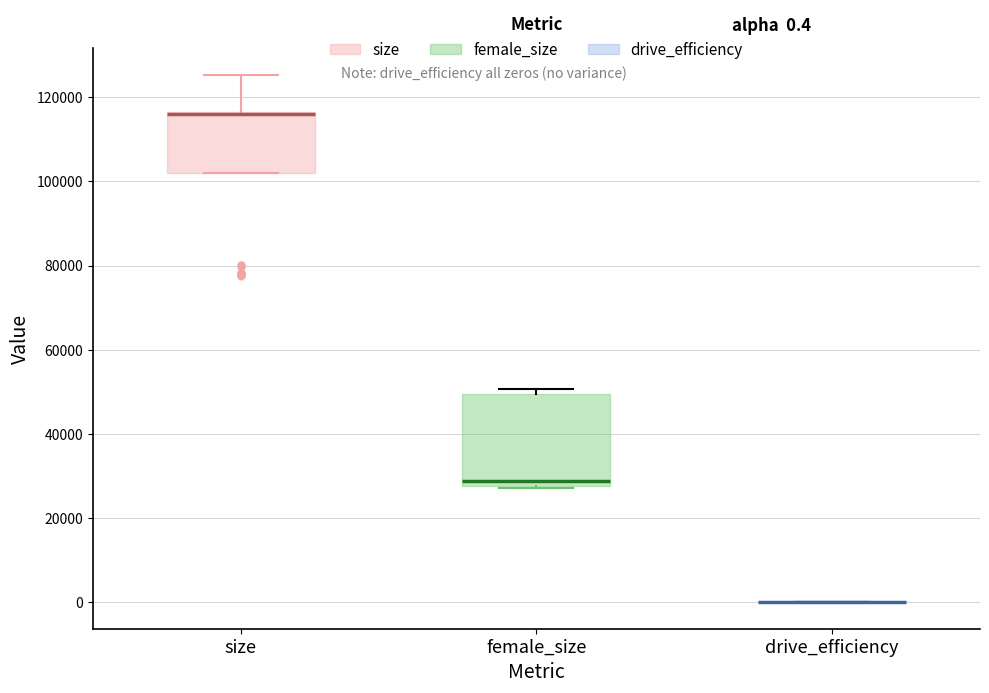

Comparing the boxes themselves (not the whiskers), which one is the tallest?

female_size